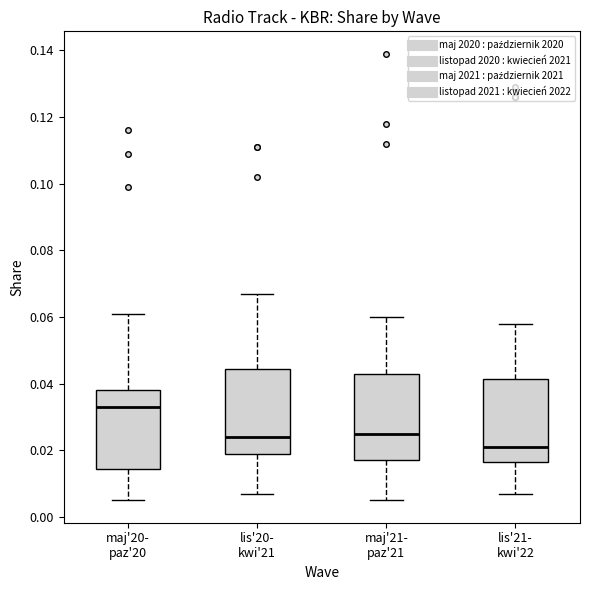

Where does the upper whisker of the box for maj'20- paz'20 end on the y-axis? The values are not printed on the chart, so give them approximately, as read against the axis.

0.062